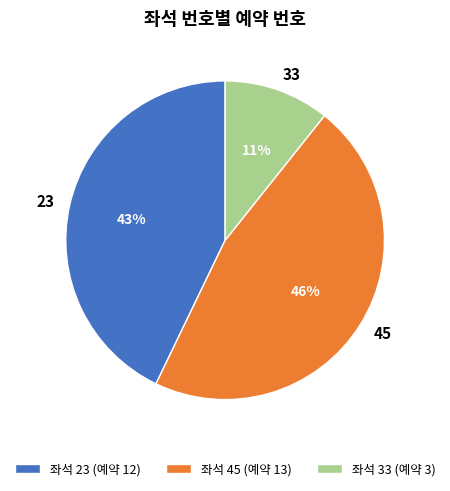

To the nearest percent, what is the average slice percentage?

33%